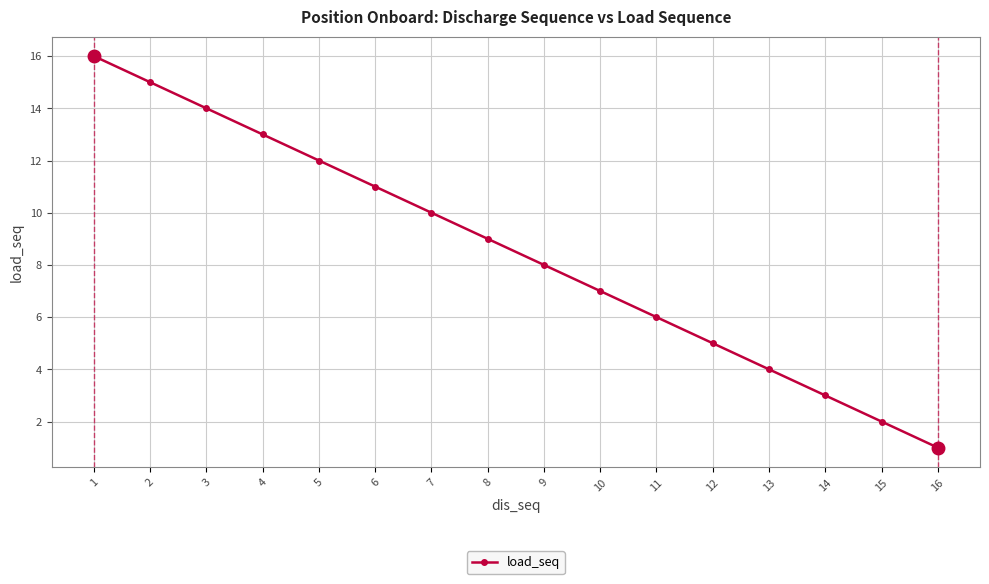

What is the sum of the values at 12 and 10?

12